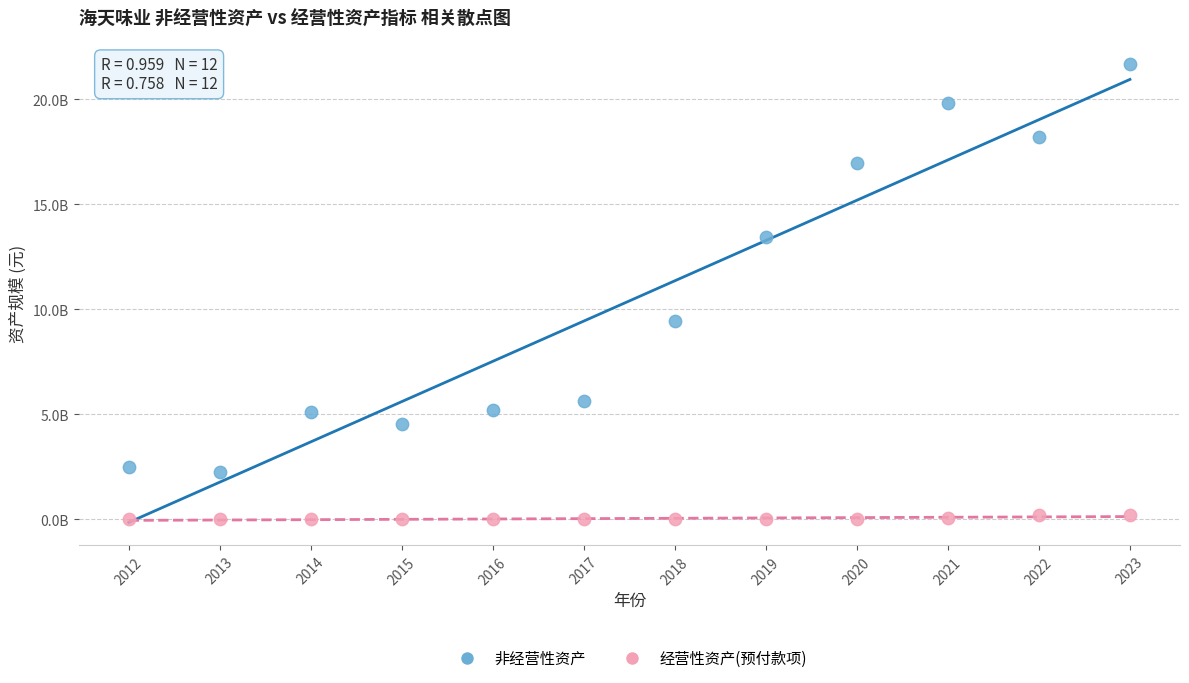

Which series contains the highest Y value?

非经营性资产